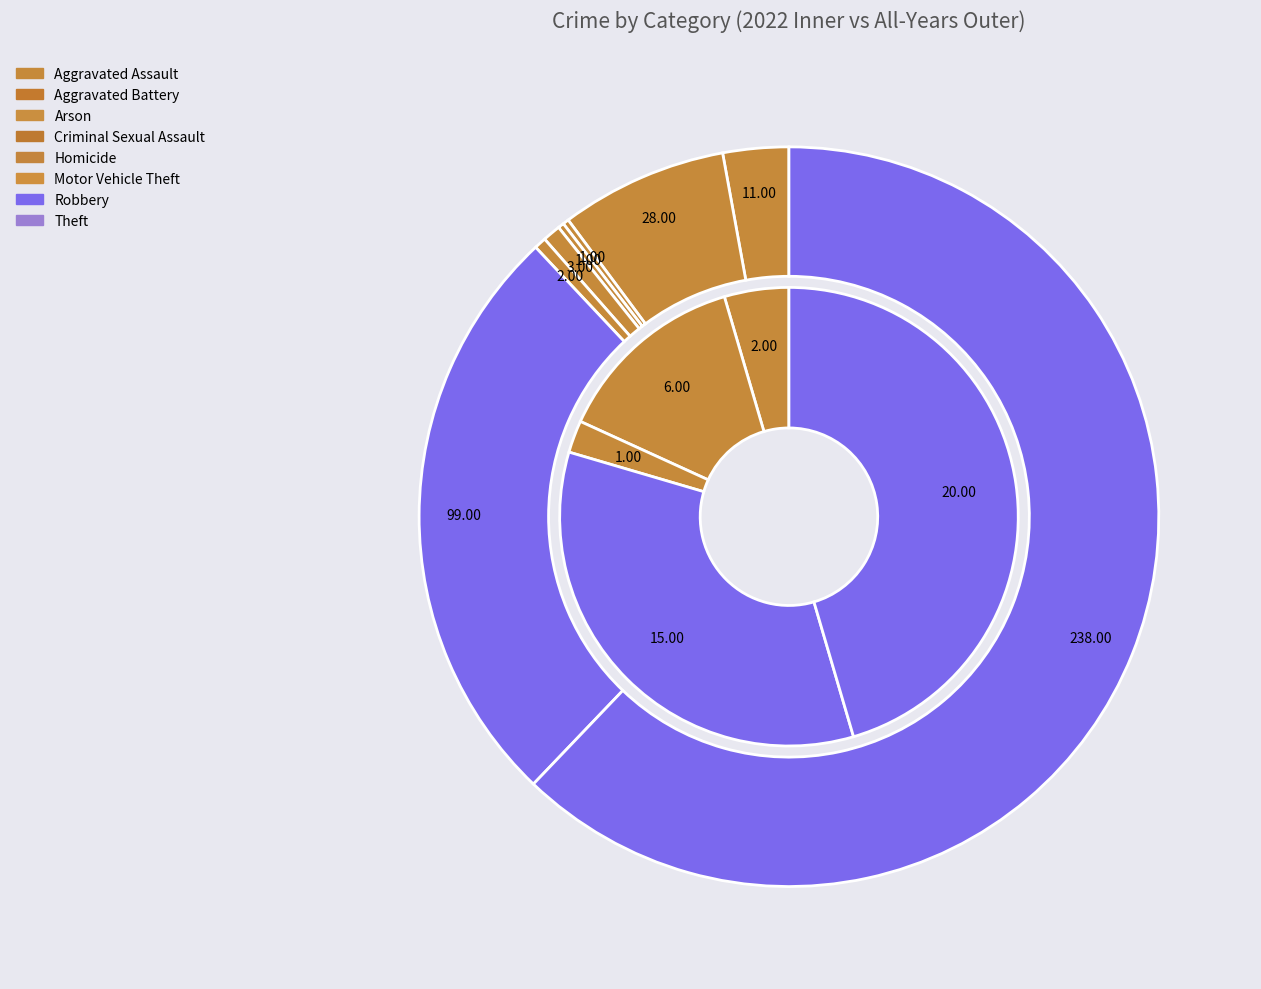

Is there any slice that represents more than half of the pie?

No